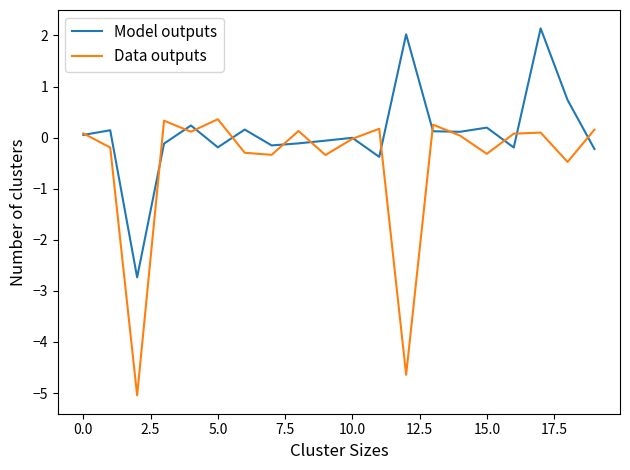

How many categories are shown in the chart?

20